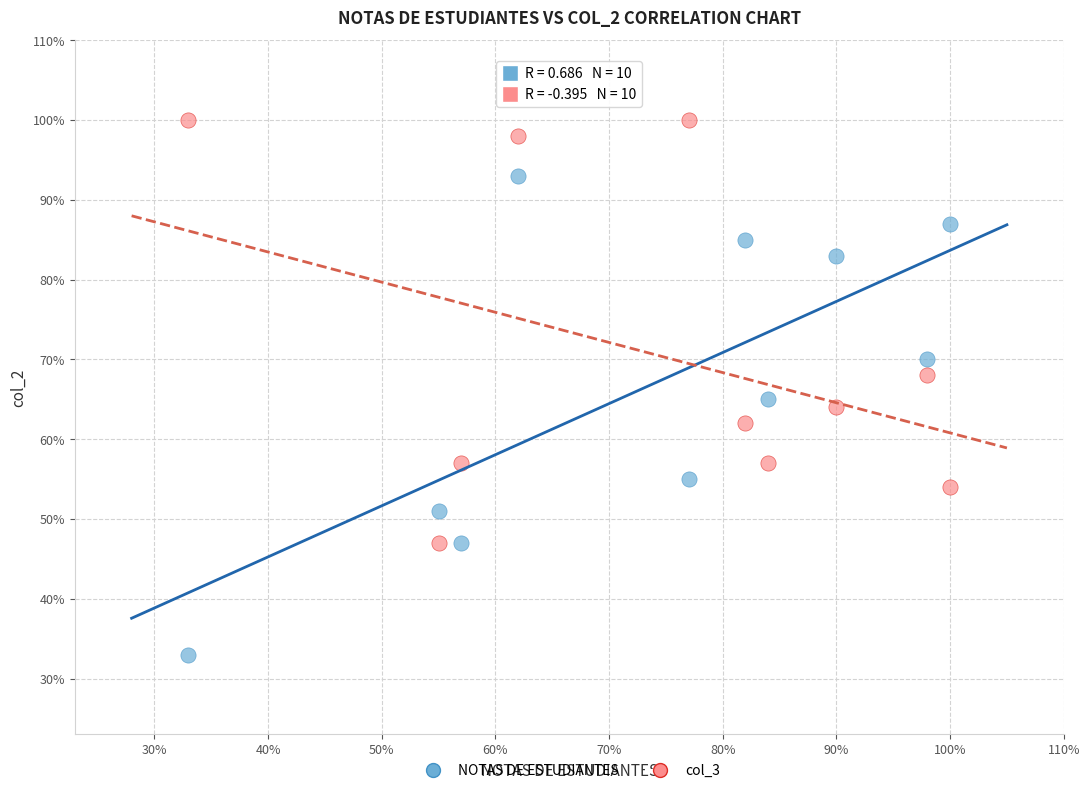

Which series reaches the minimum Y coordinate?

NOTAS DE ESTUDIANTES